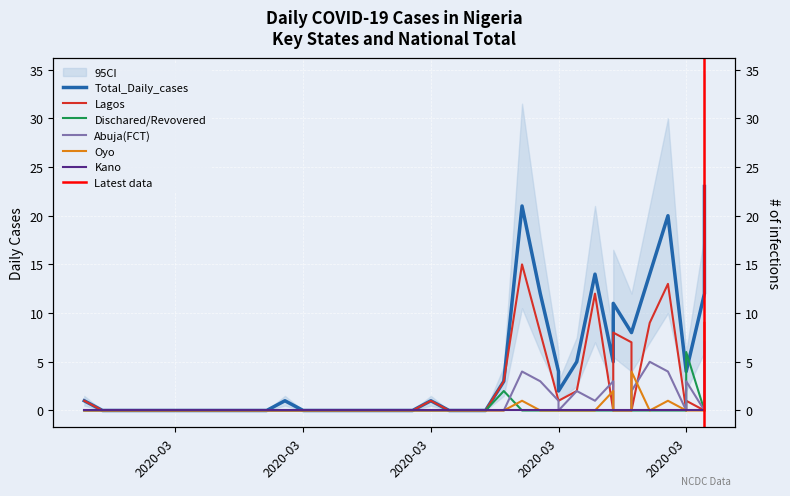

How many interior local peaks does the Dischared/Revovered series have?

2